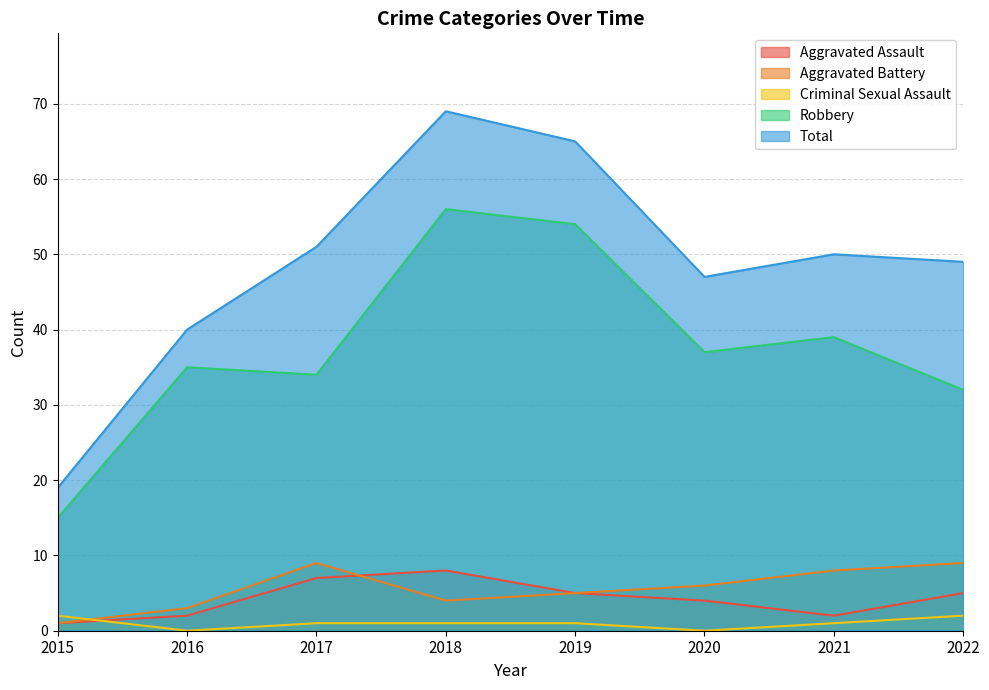

What is the maximum value for Robbery?

56